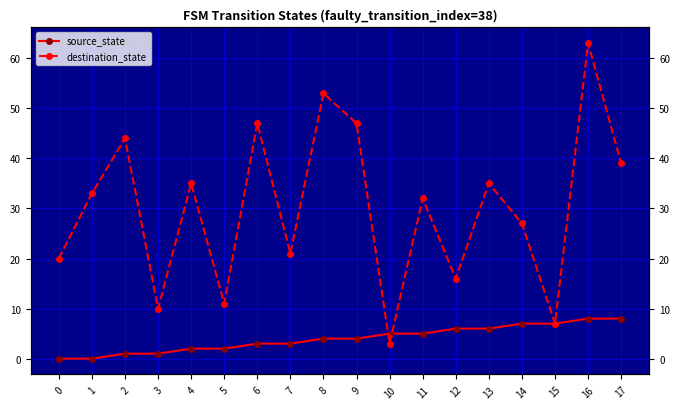

What is the total value across all series at 14?

34